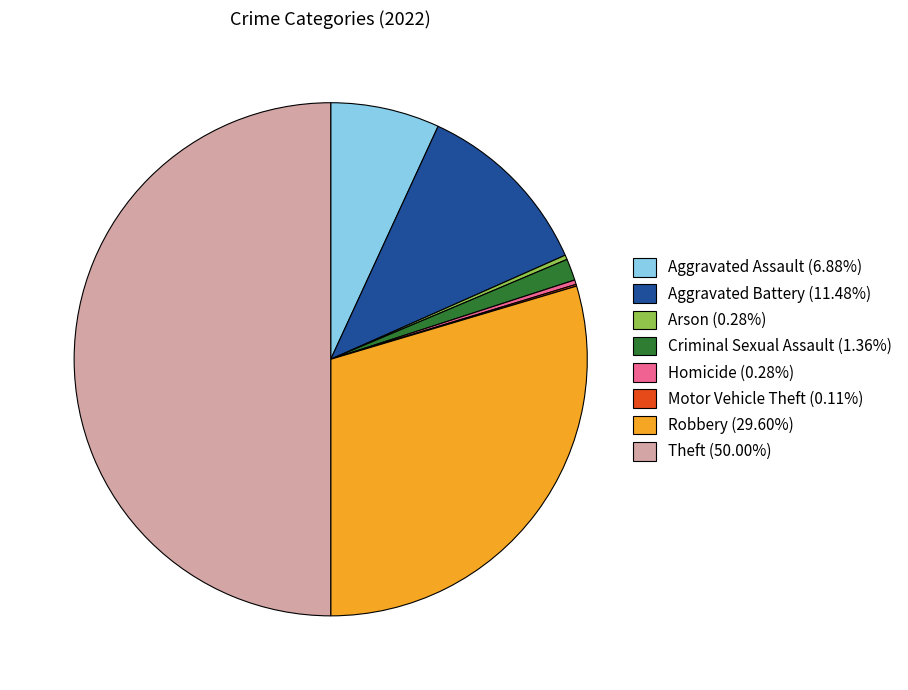

Combined, do Aggravated Battery (11.48%) and Robbery (29.60%) account for over 50%?

No